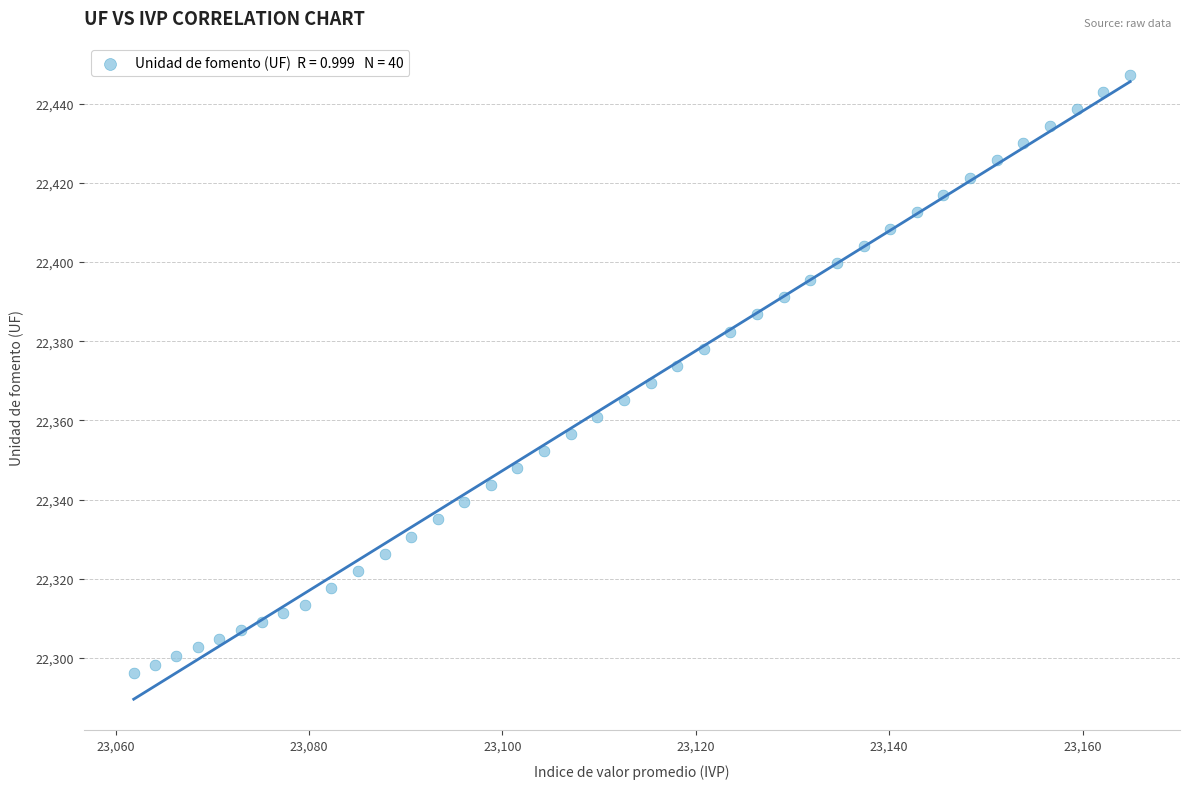

What is the range of X values (max minus min)?

103.1